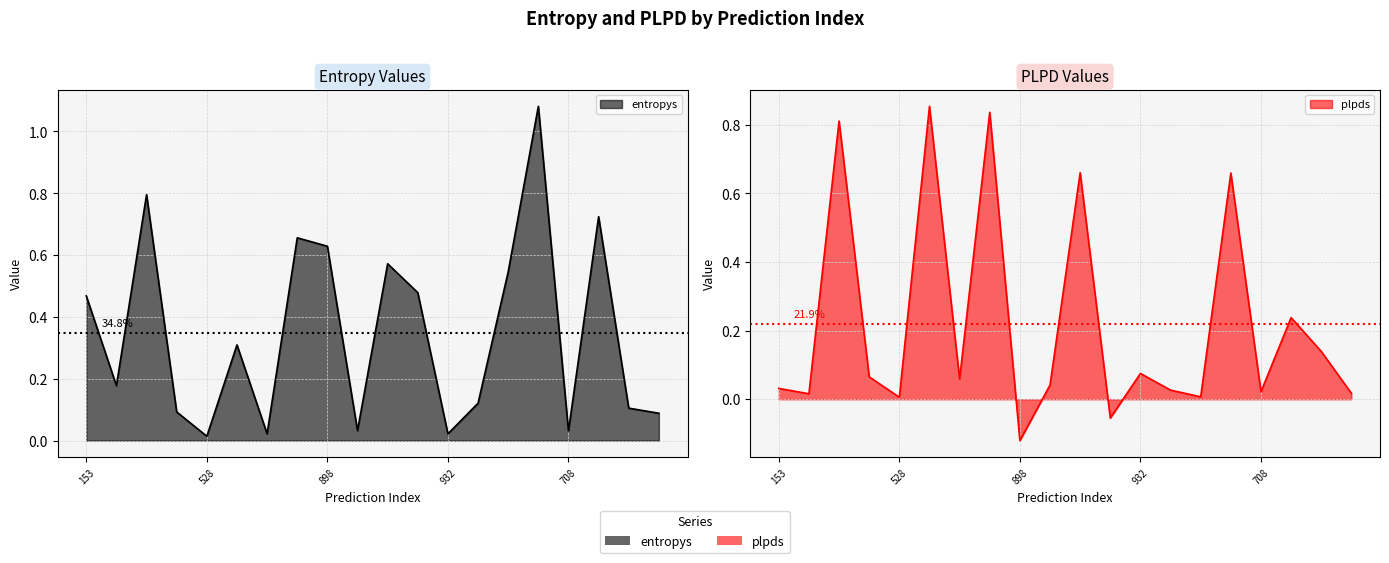

True or false: entropys has a value of 0.8 at 524.

False